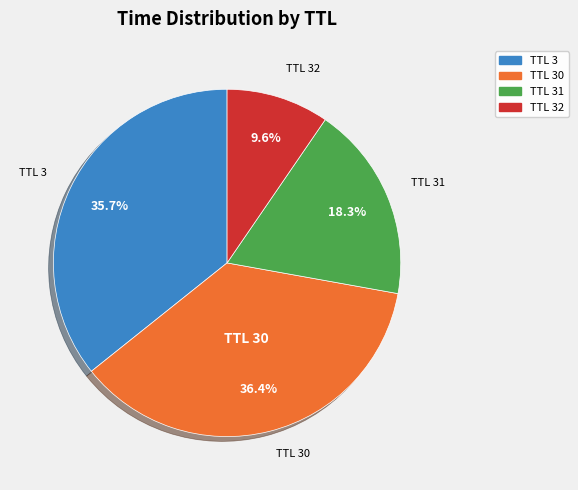

Does any single category account for the majority?

No